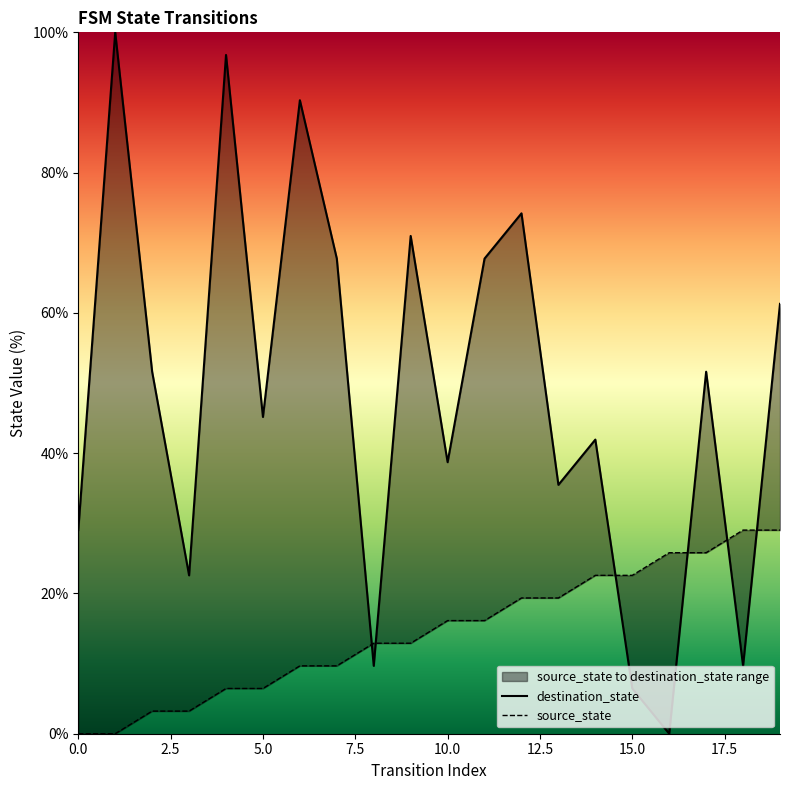

What are all the series names shown in the legend?

destination_state, source_state